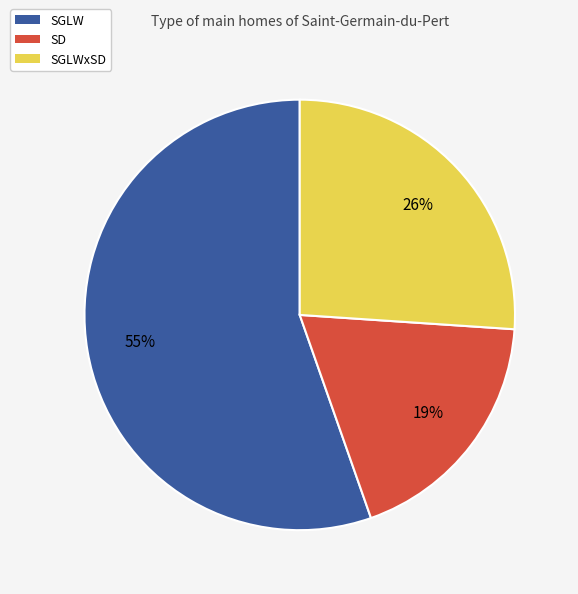

Is there a majority slice in this chart?

Yes